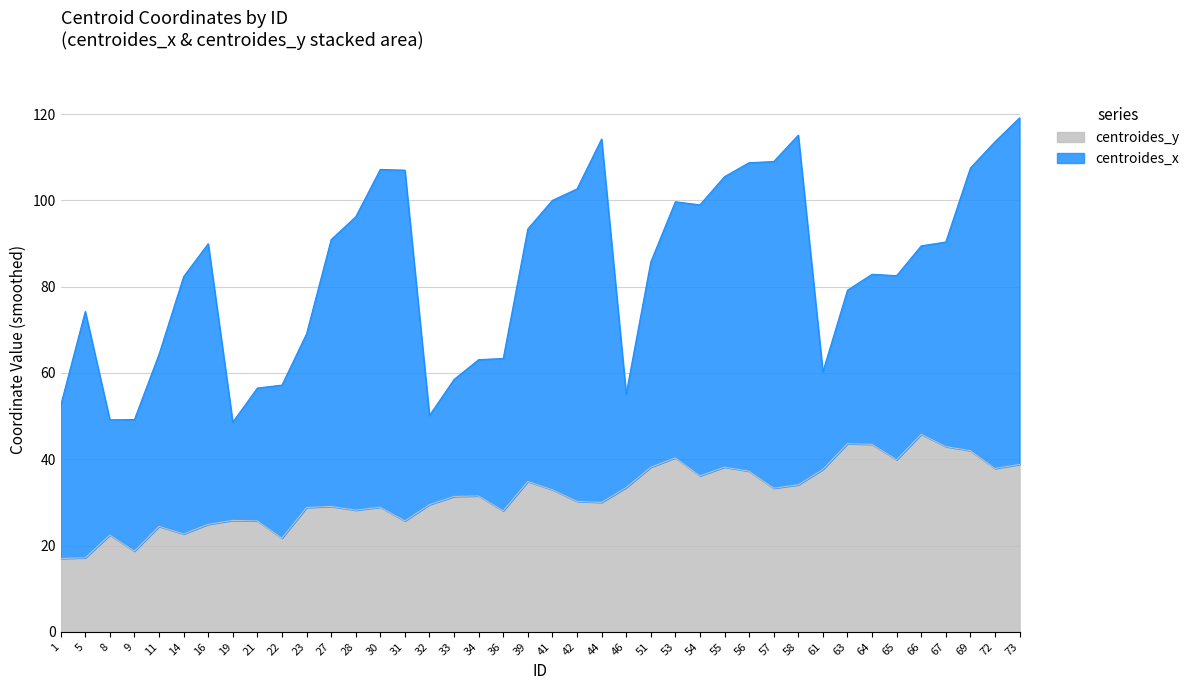

List the labels in order of value, smallest first.

1, 5, 9, 22, 8, 14, 11, 16, 21, 31, 19, 36, 28, 23, 30, 27, 32, 44, 42, 33, 34, 41, 57, 46, 58, 39, 54, 56, 61, 72, 51, 55, 73, 65, 53, 69, 67, 64, 63, 66